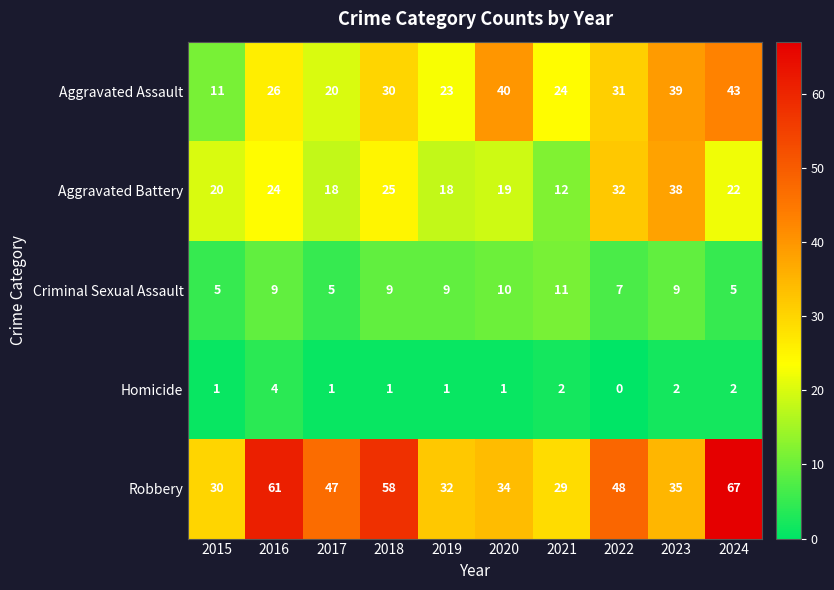

Which category has the highest value across all series?

2024